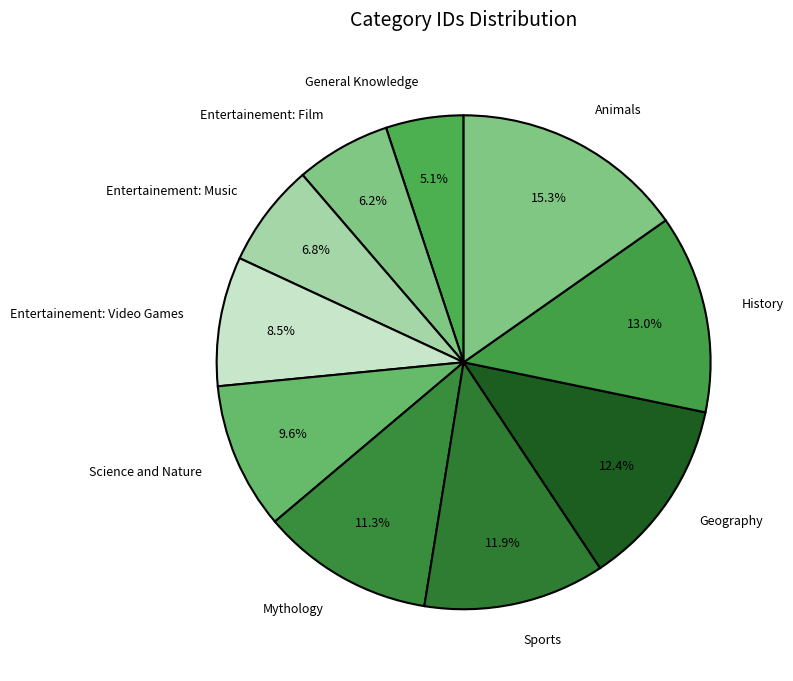

Which category has the smallest portion of the pie?

General Knowledge